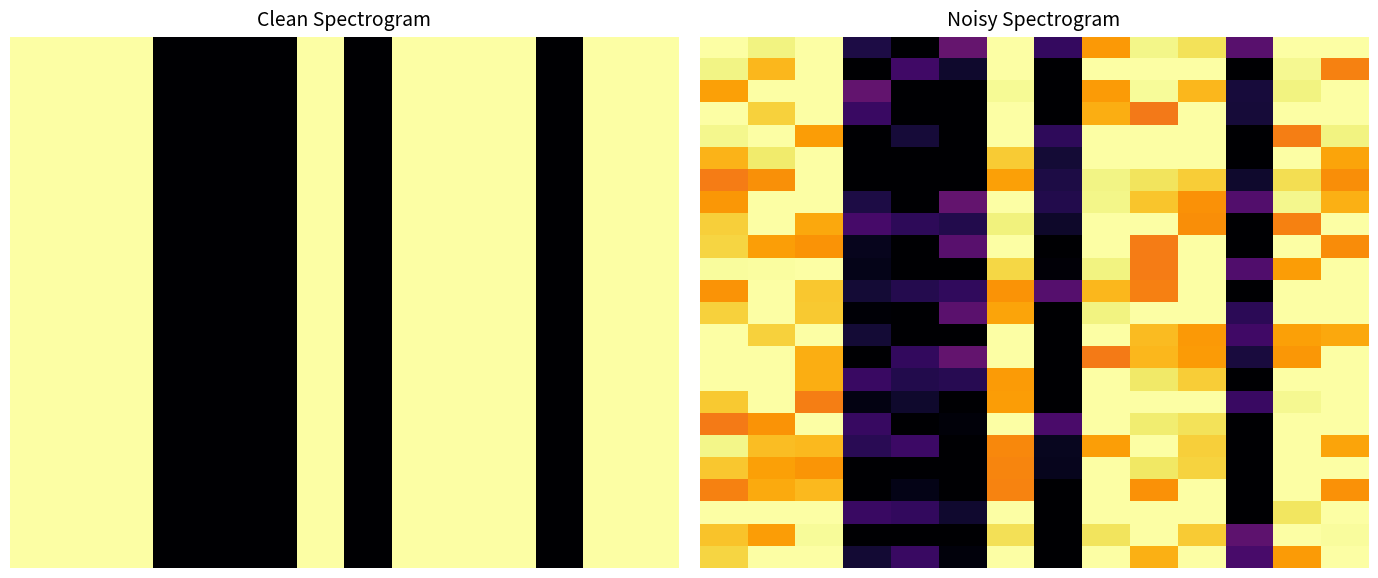

What is the difference between the highest and lowest values at 2?

0.3